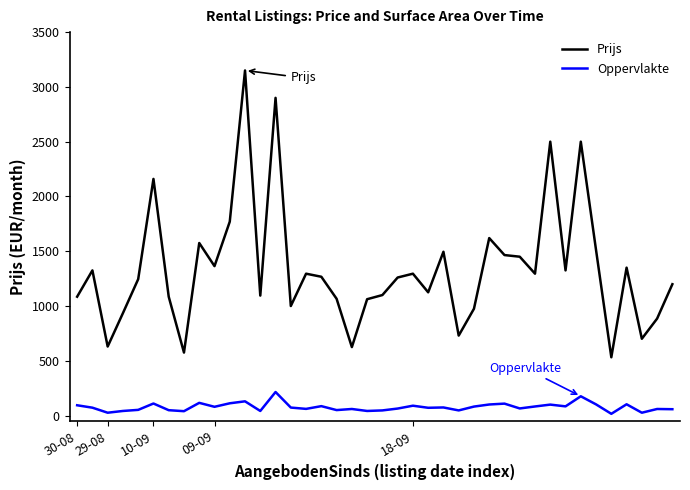

What is the highest value of the Oppervlakte series?

215